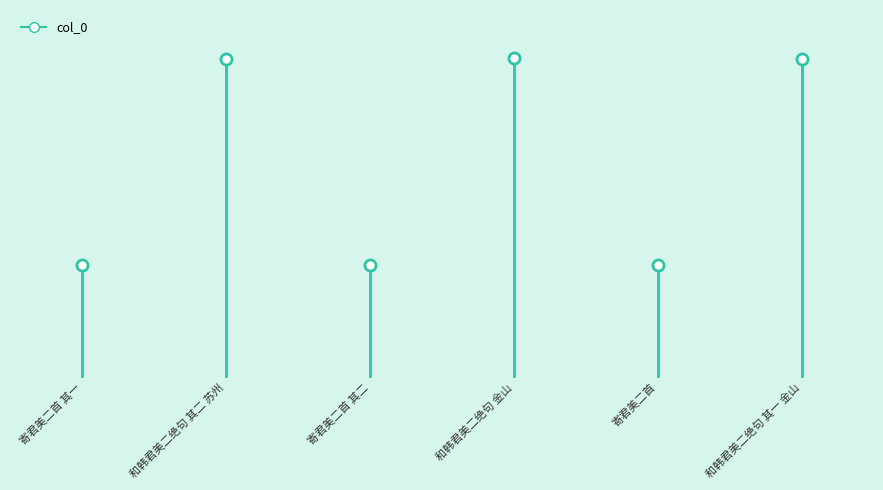

Which label corresponds to the largest value in the chart?

寄君美二首 其一